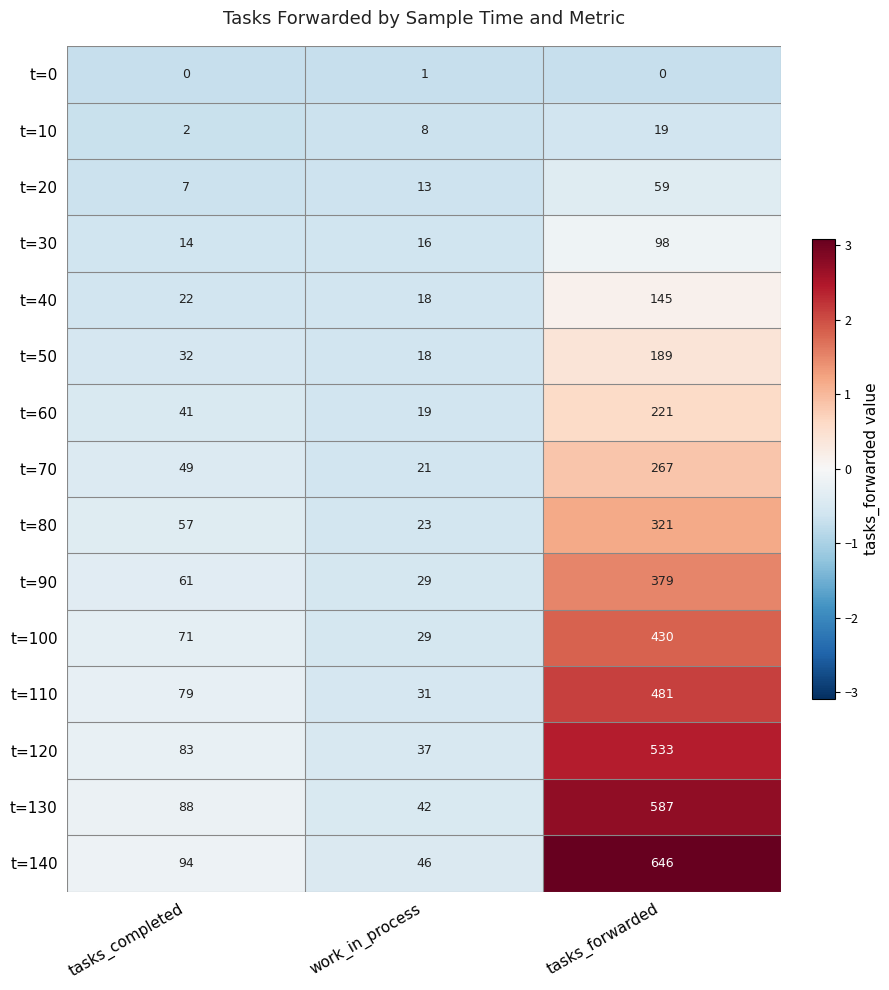

What is the sum of all t=20 values?

79